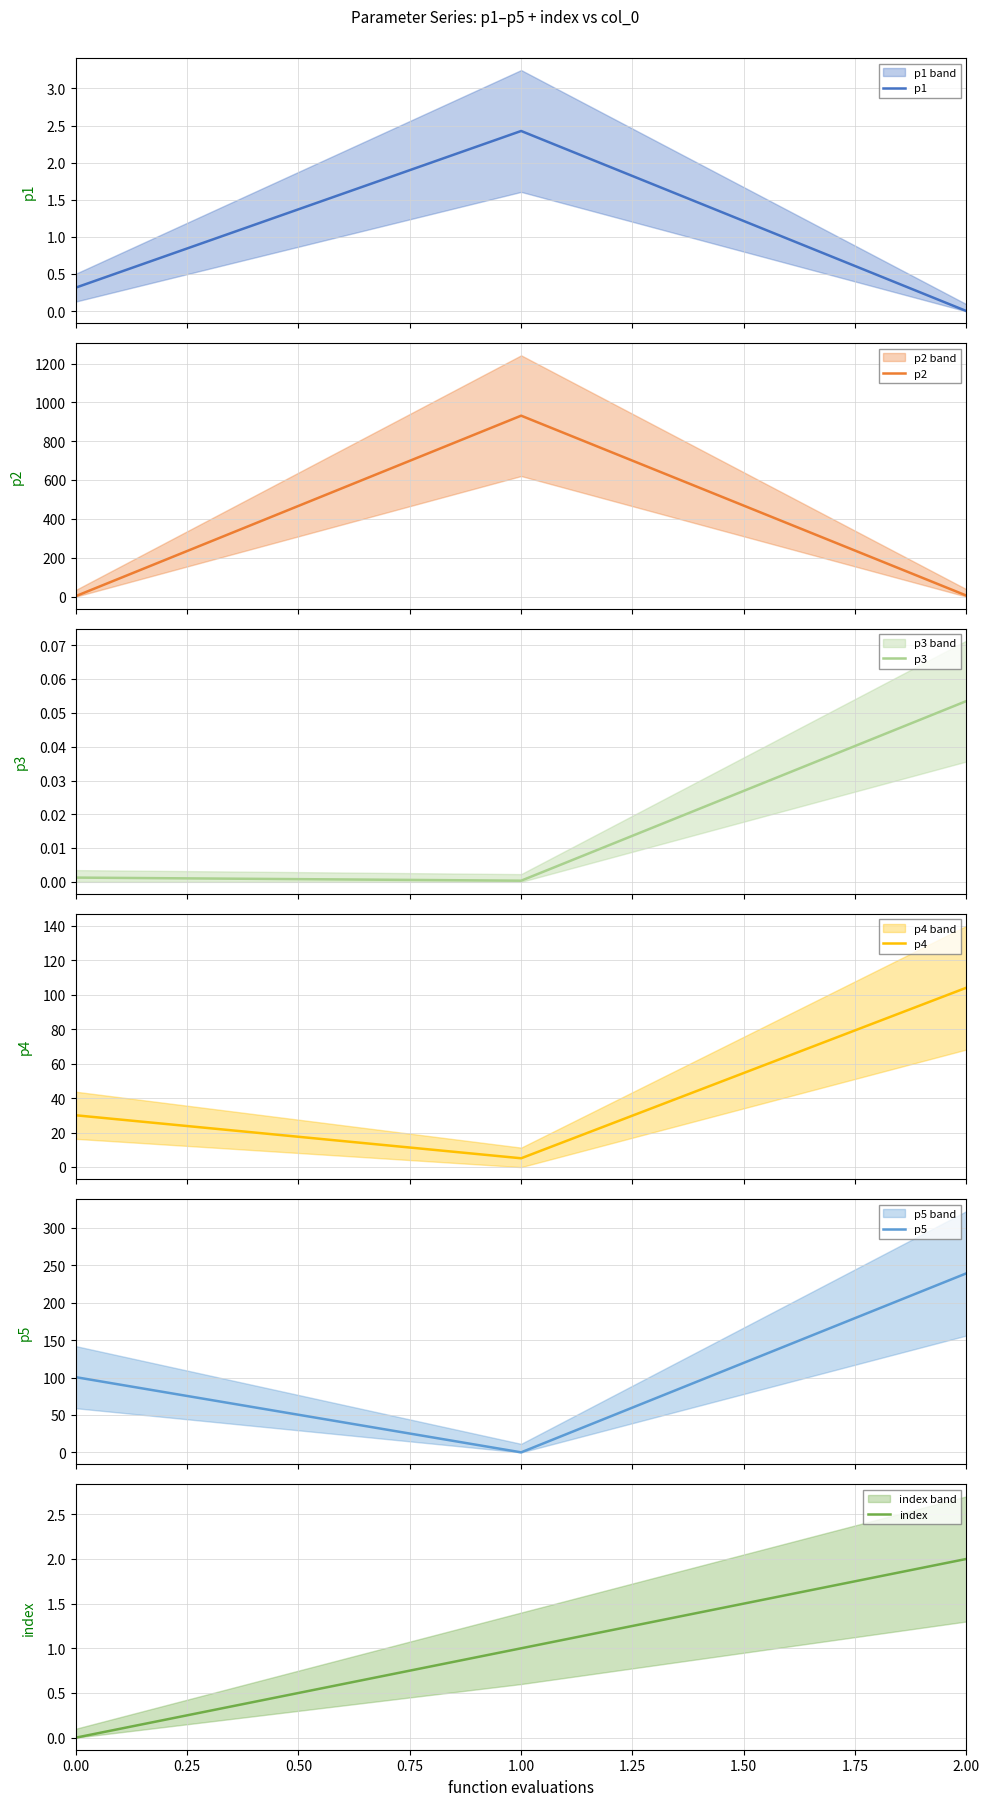

The value of index at 2.00 is 2. True or false?

True